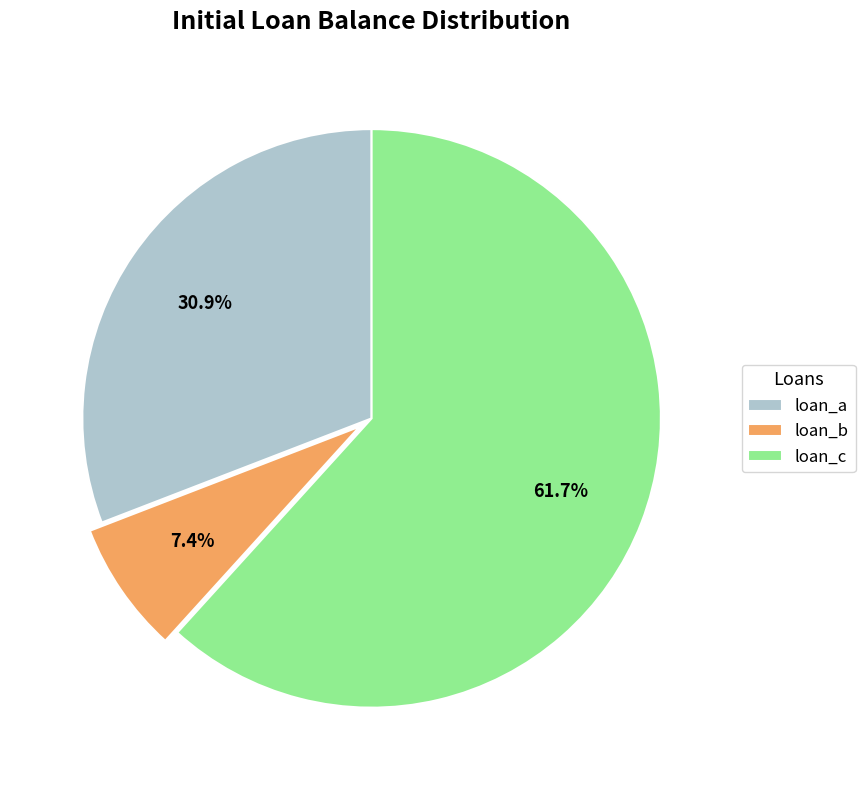

Is it true that loan_c is 62% of the pie?

True